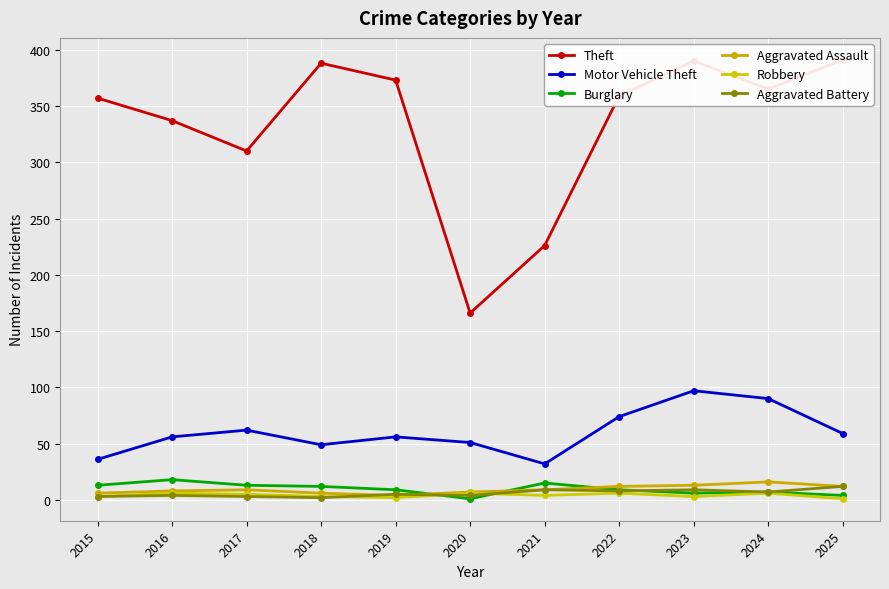

What is the difference between the maximum and minimum values in the Motor Vehicle Theft series?

65